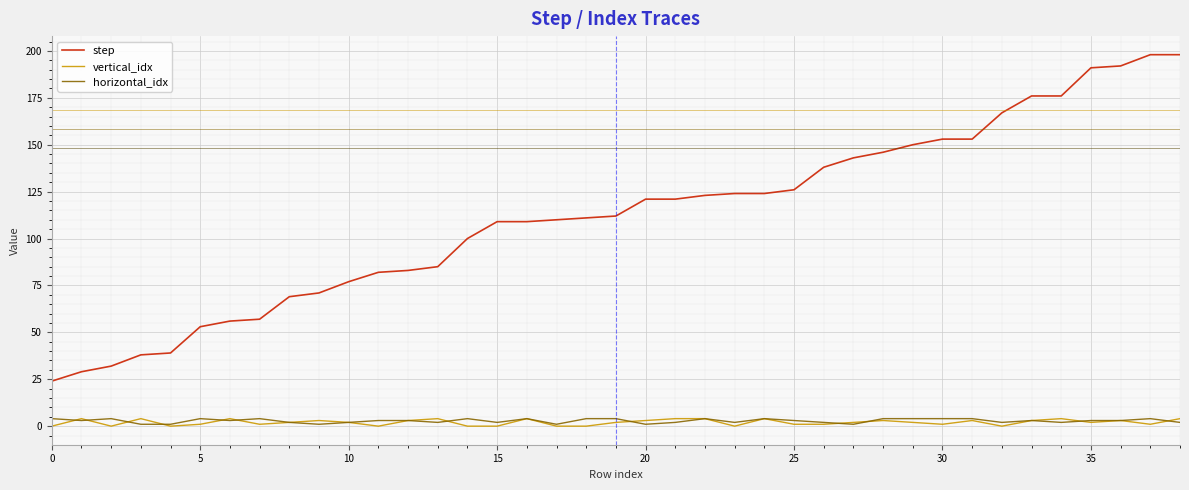

Which series ends up on top after the final intersection of vertical_idx and horizontal_idx?

vertical_idx